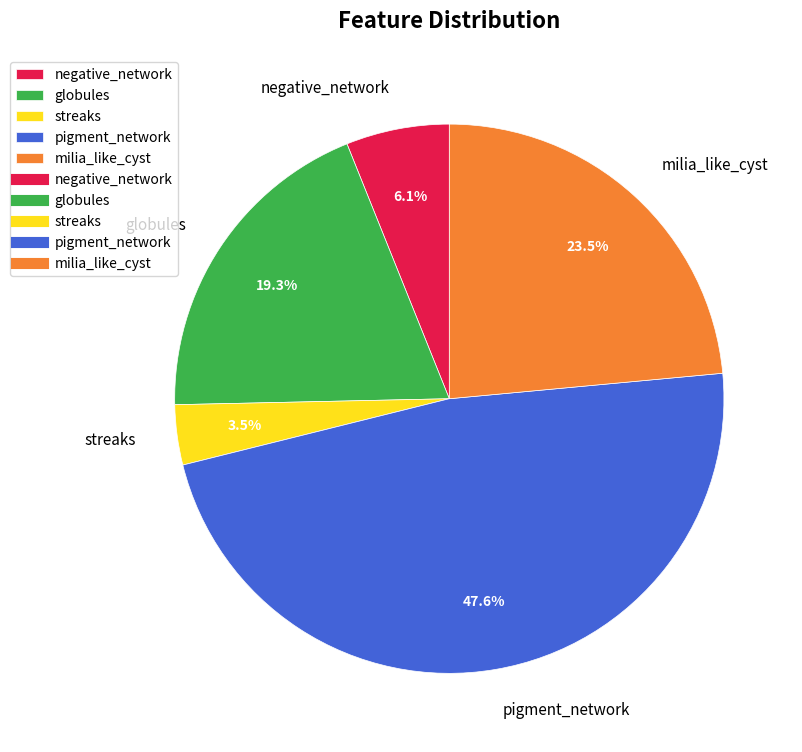

Does globules represent more than half of the total?

No